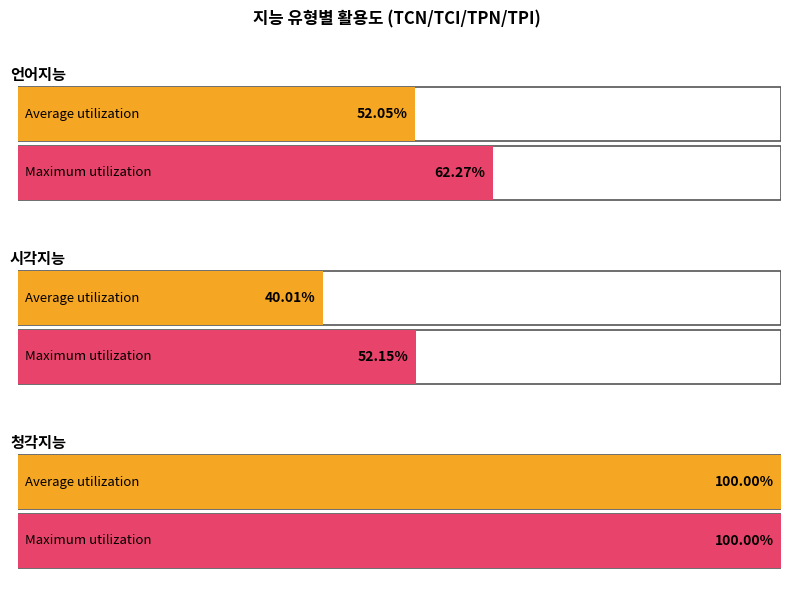

What position from the left is 시각지능?

2